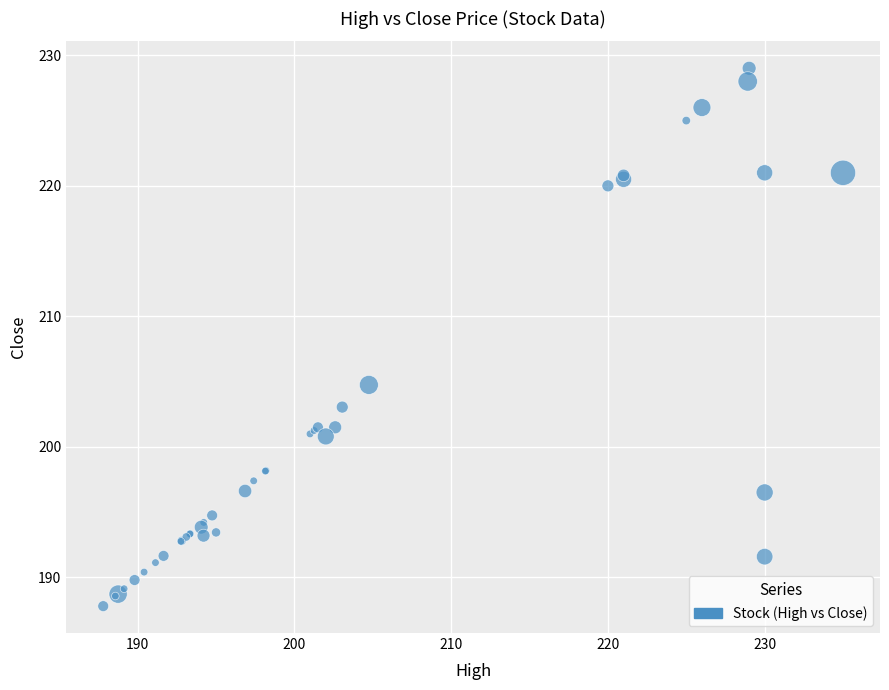

What Y value in the scatter plot is closest to 208?

204.8